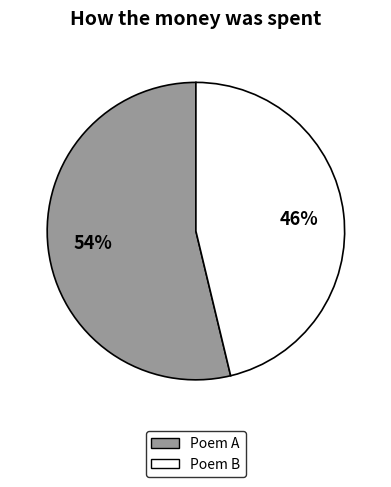

Does any single category account for the majority?

Yes